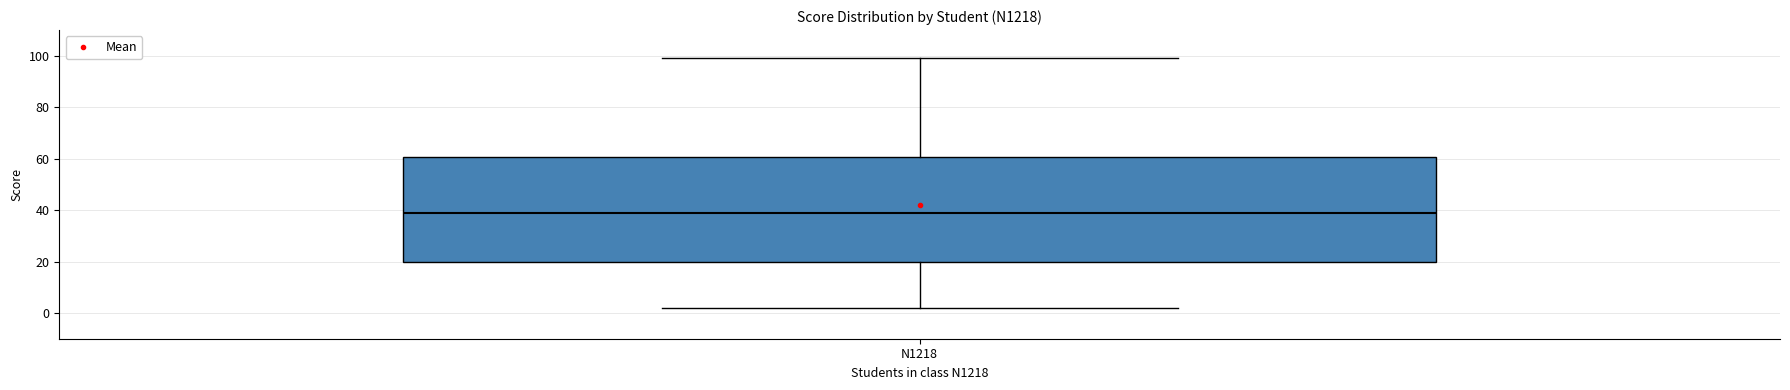

Where is the lower edge of the box for N1218 on the y-axis? The values are not printed on the chart, so give them approximately, as read against the axis.

20